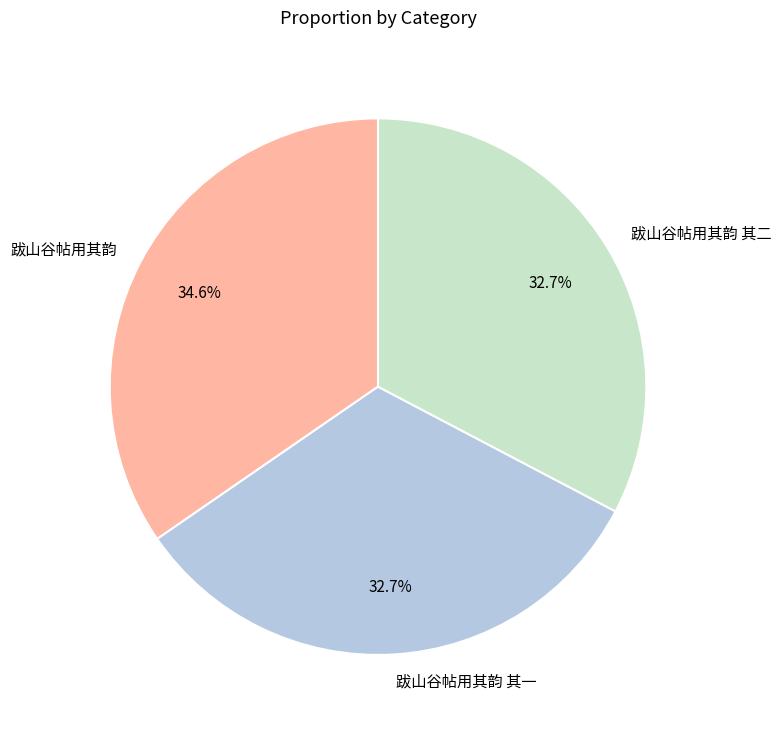

Combined, do 跋山谷帖用其韵 and 跋山谷帖用其韵 其一 account for over 50%?

Yes